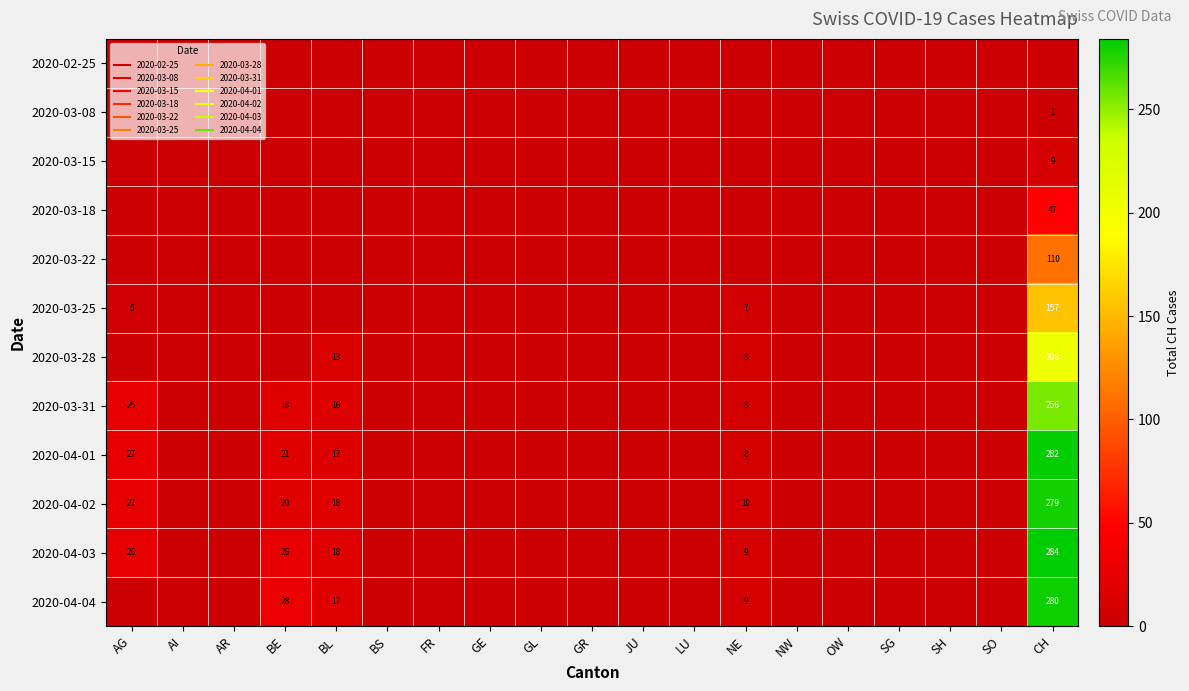

What is the average value of the 2020-03-25 series?

9